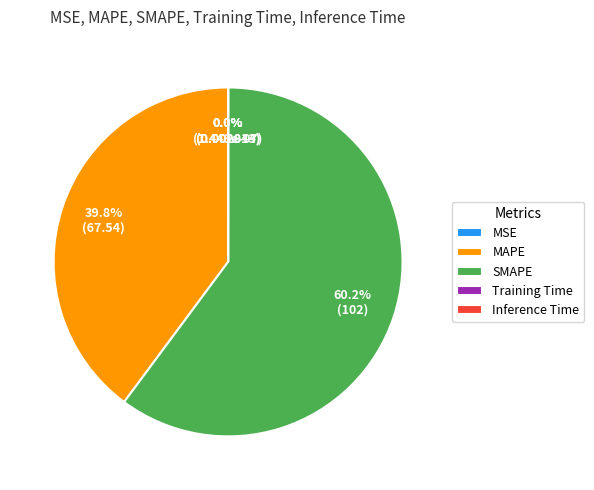

Does MAPE represent more than half of the total?

No